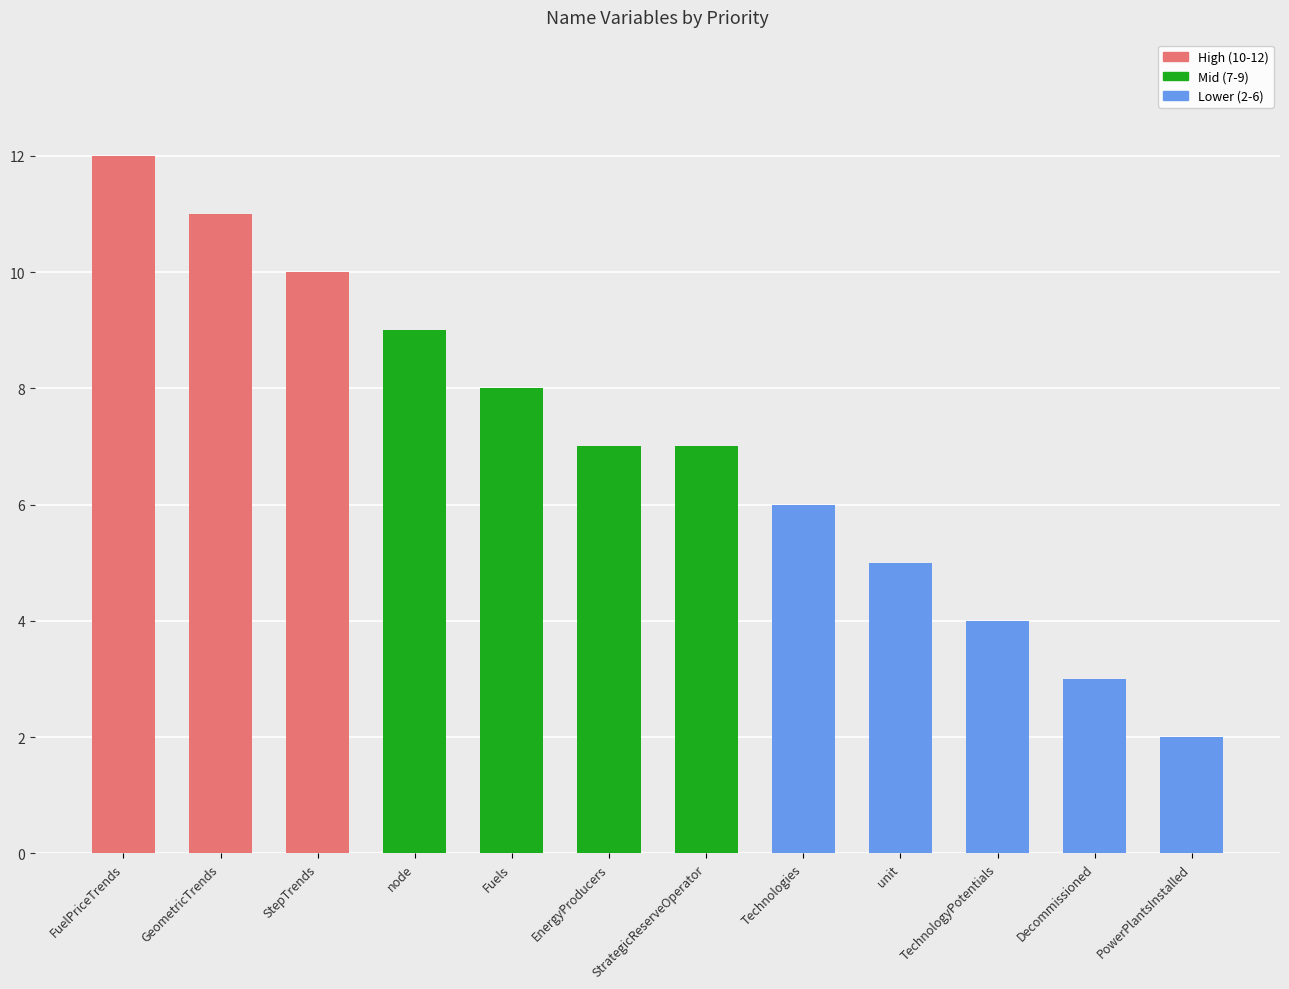

What value does the data have at StepTrends?

10